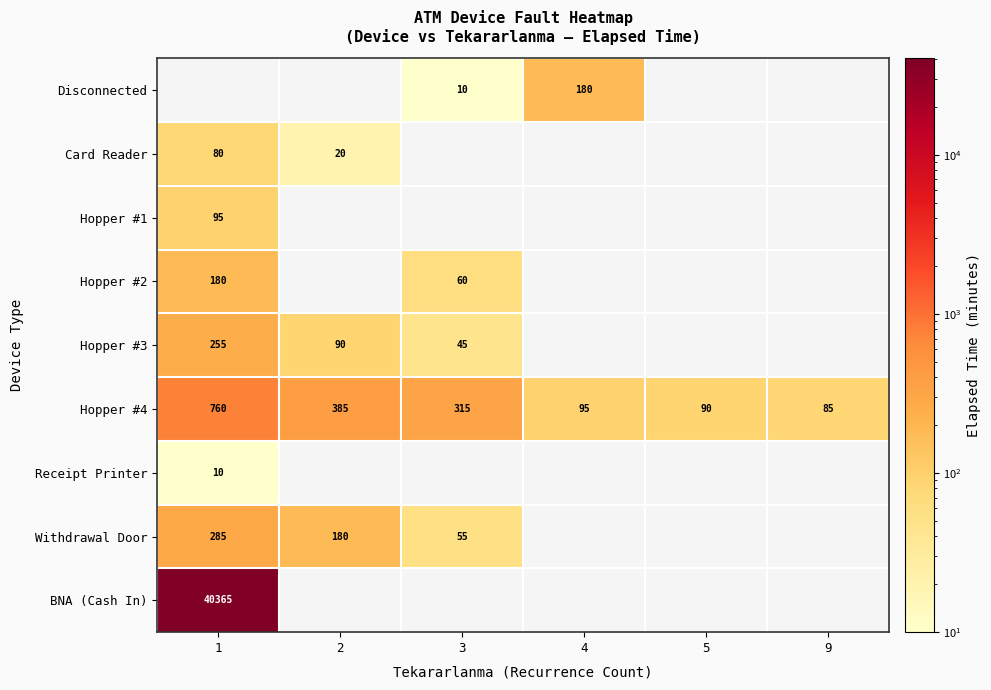

Read the Hopper #4 value at 4.

95